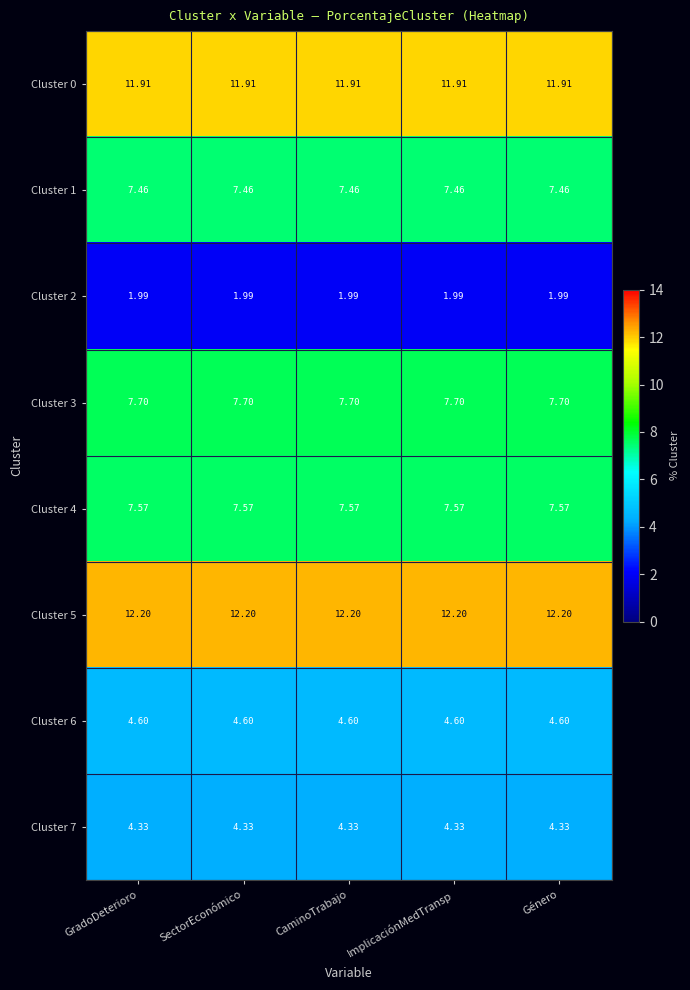

How many series are shown in this chart?

8